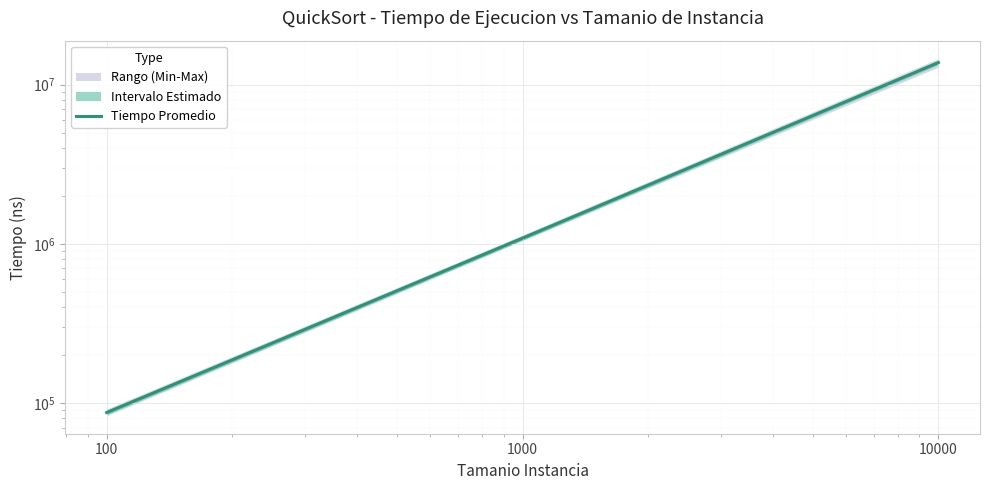

Rank the categories by value from lowest to highest.

100, 1000, 10000